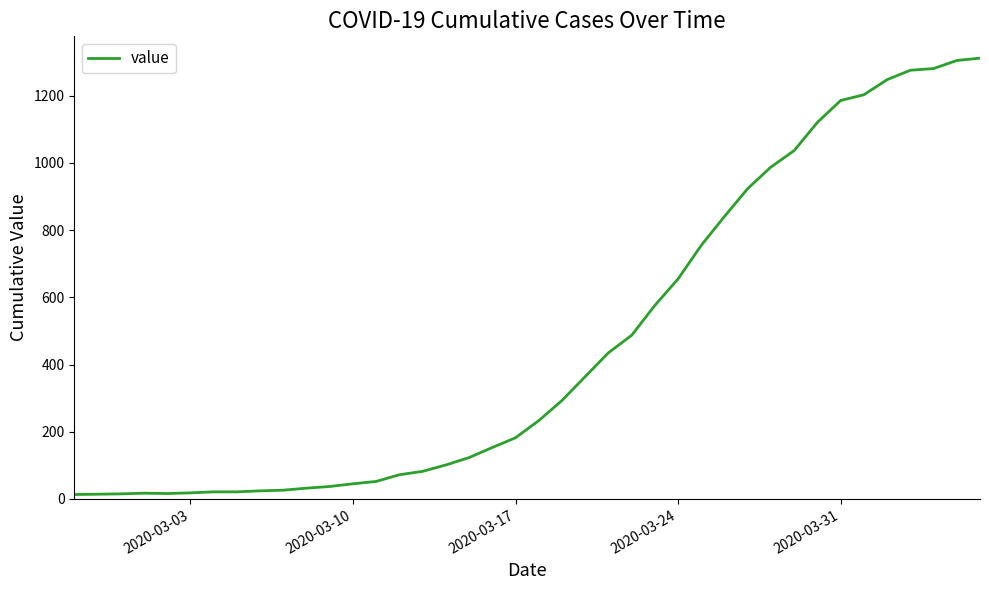

What is the greatest value displayed?

1312